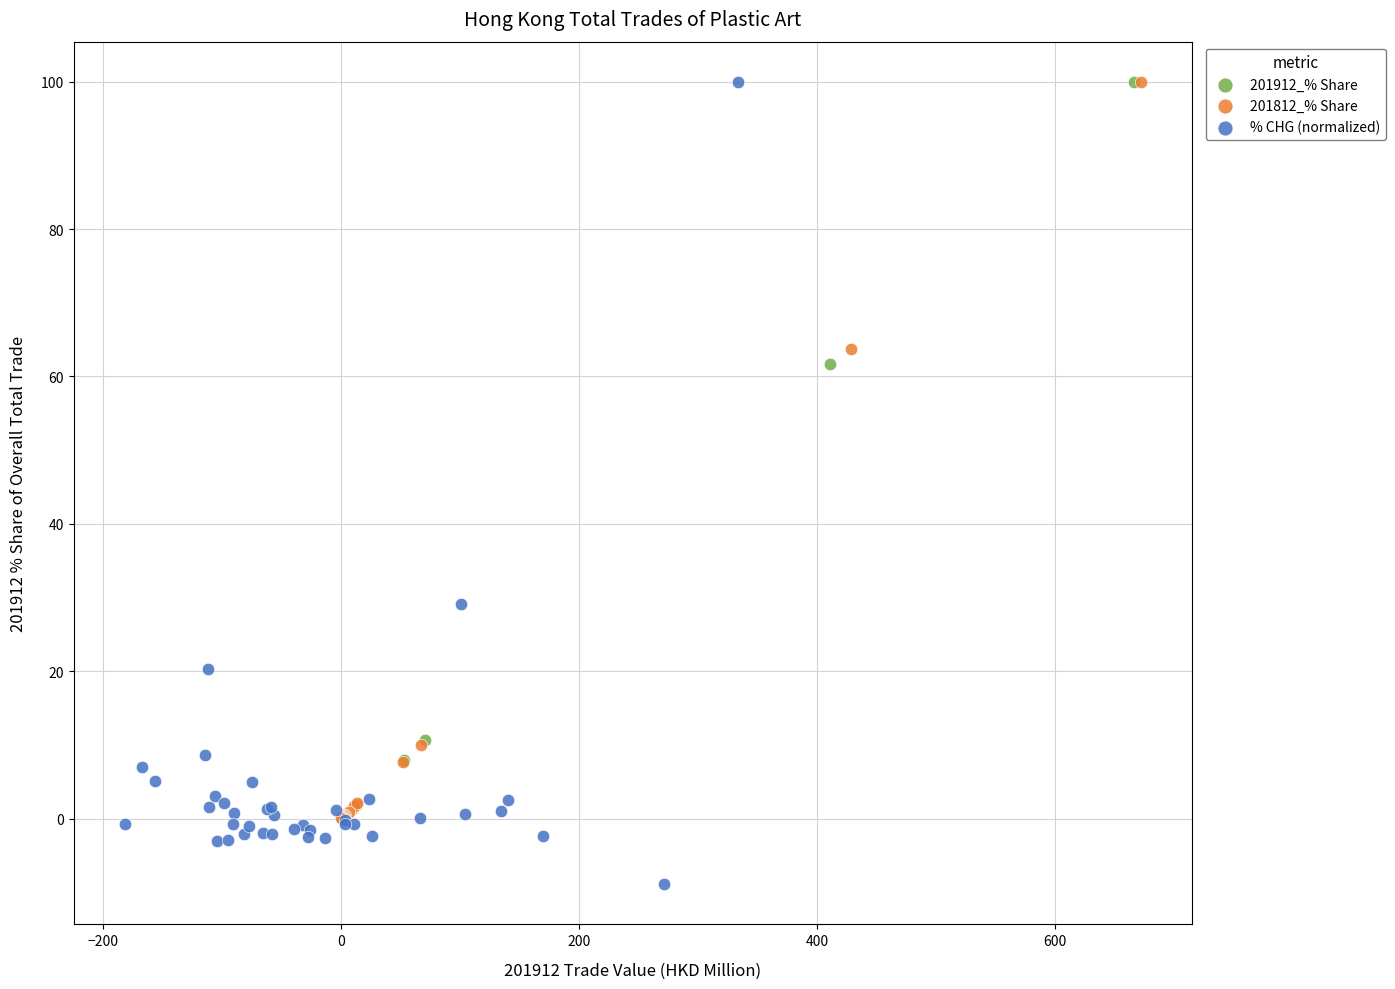

Which series contains the lowest Y value?

% CHG (normalized)